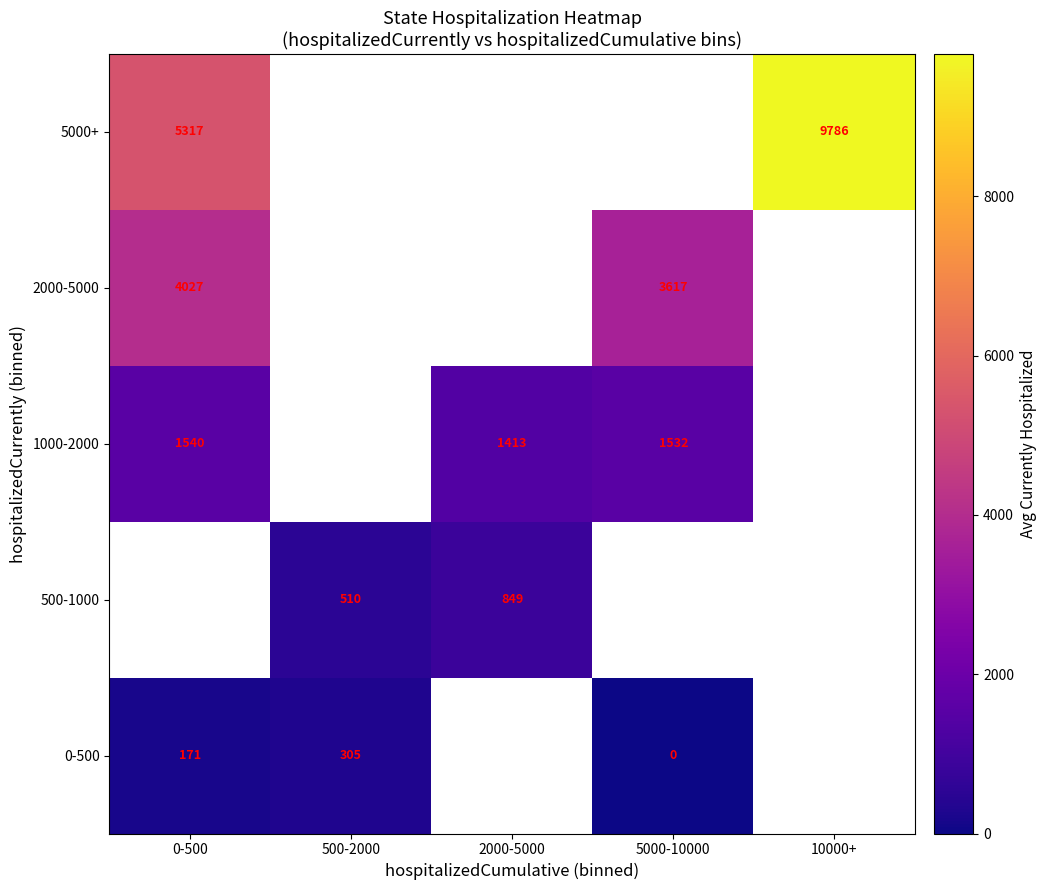

Rank the series by their average value, from highest to lowest.

0-500, 500-1000, 1000-2000, 2000-5000, 5000+